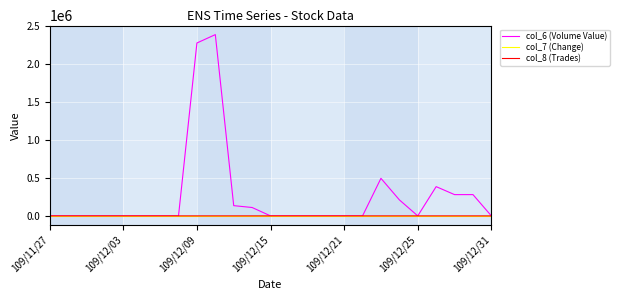

Which series has the widest spread of values?

col_6 (Volume Value)